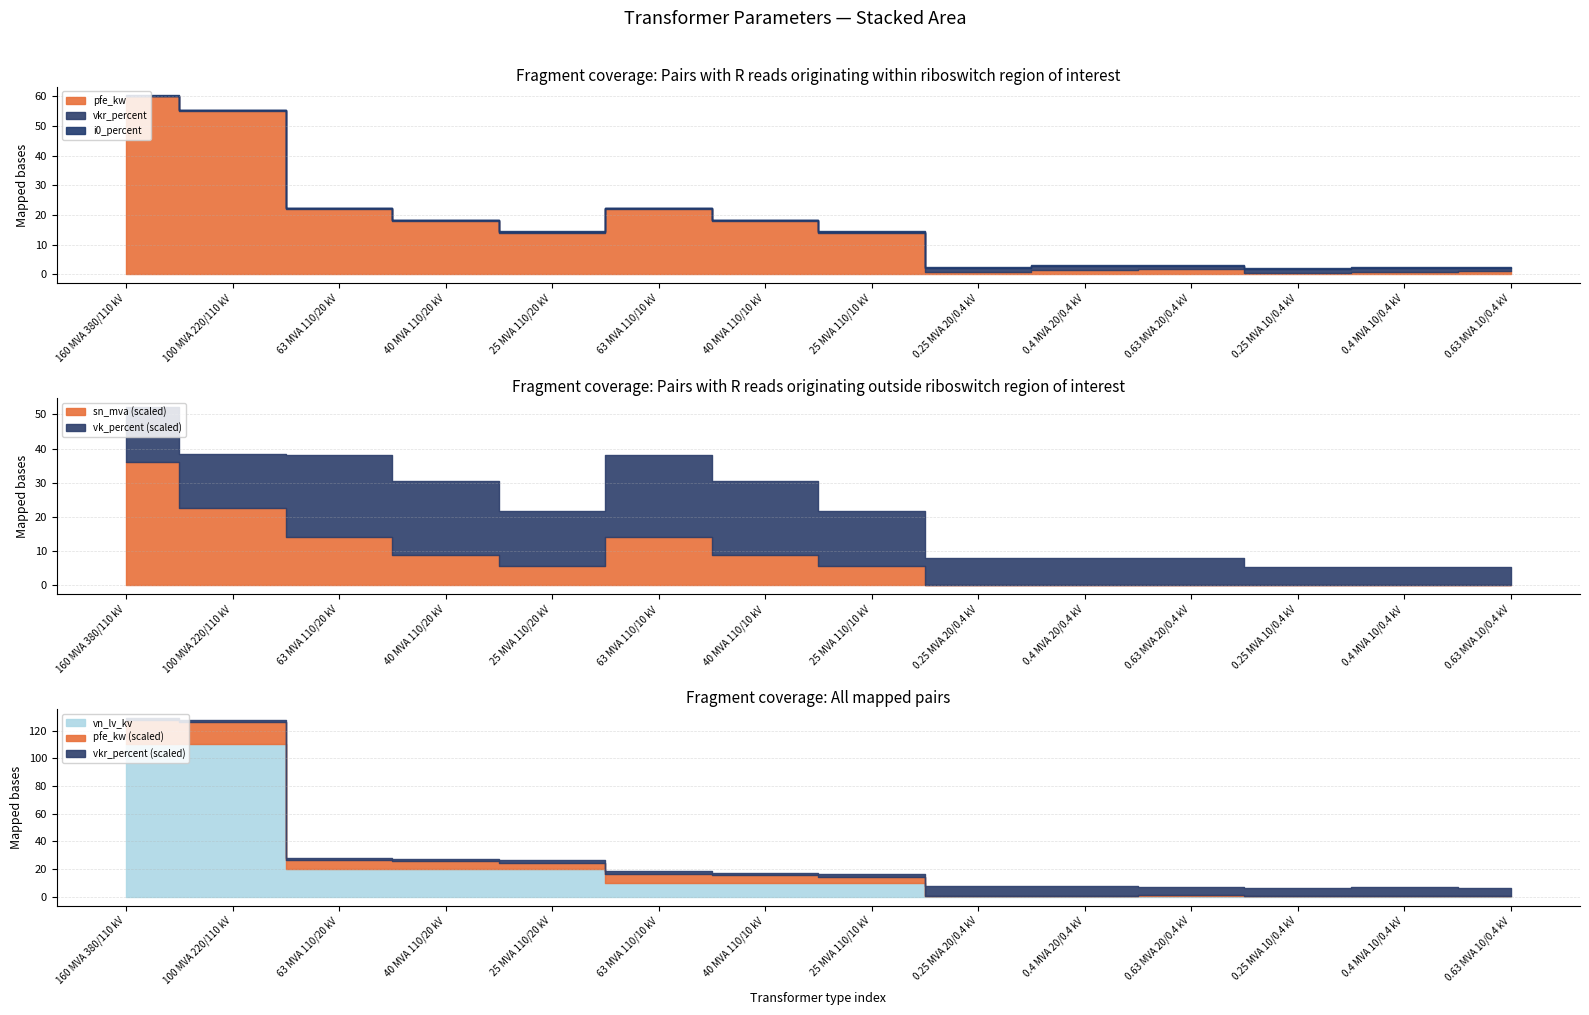

What is the total value across all series at 0.63 MVA 10/0.4 kV?

7.5